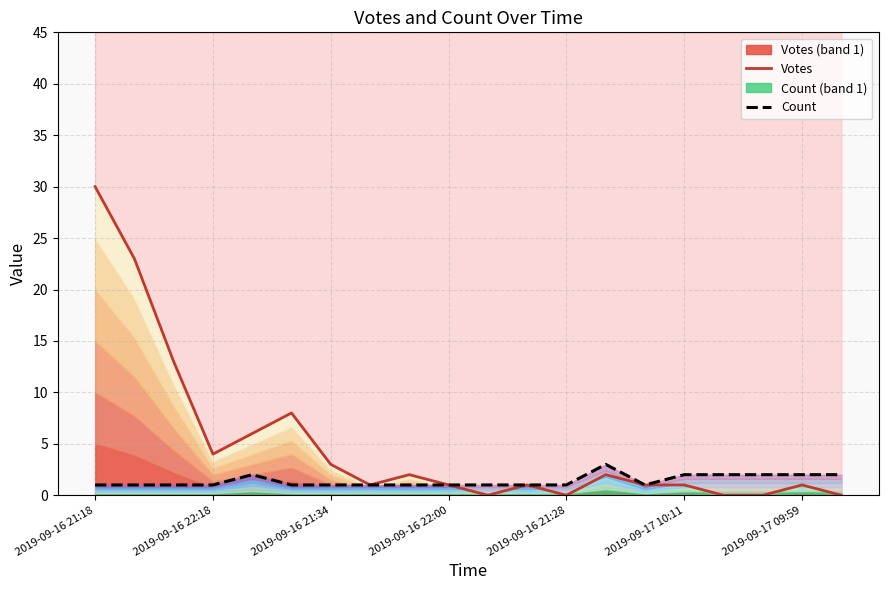

Which series has the widest spread of values?

Votes